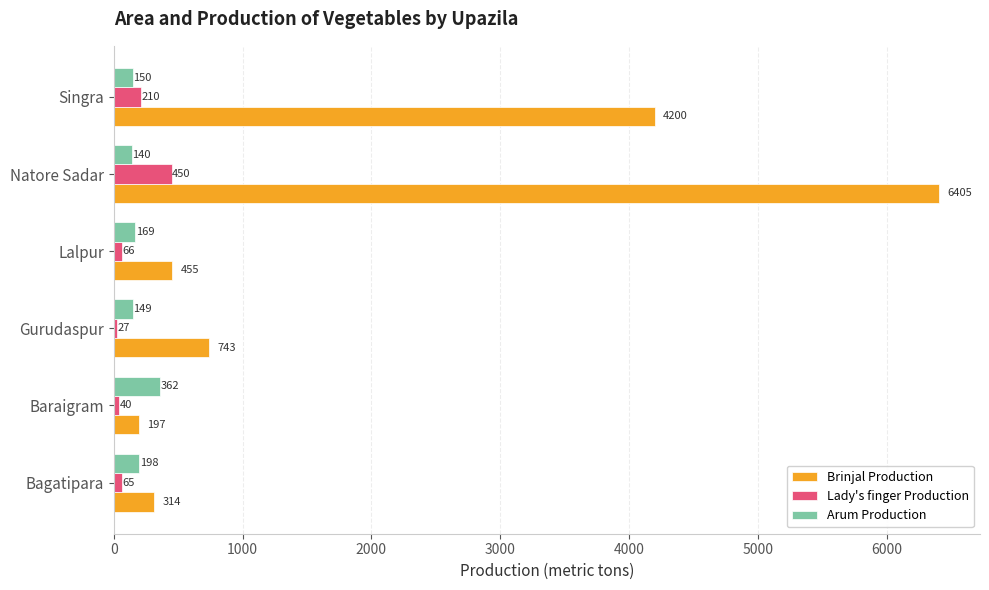

List the labels in order of Arum Production value, smallest first.

Natore Sadar, Gurudaspur, Singra, Lalpur, Bagatipara, Baraigram